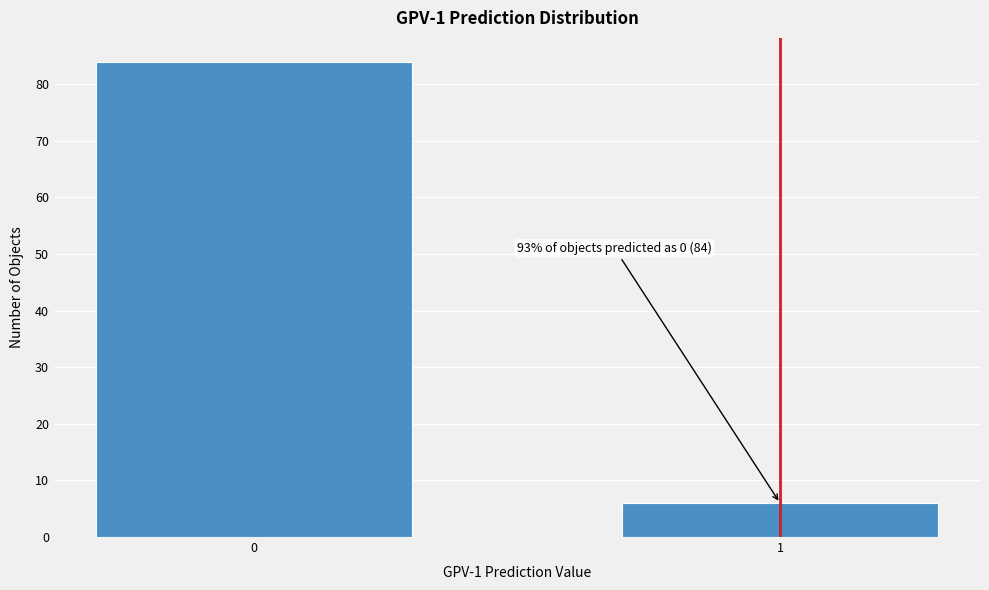

Reading left to right, what are all the values shown in this chart?

0=84	1=6